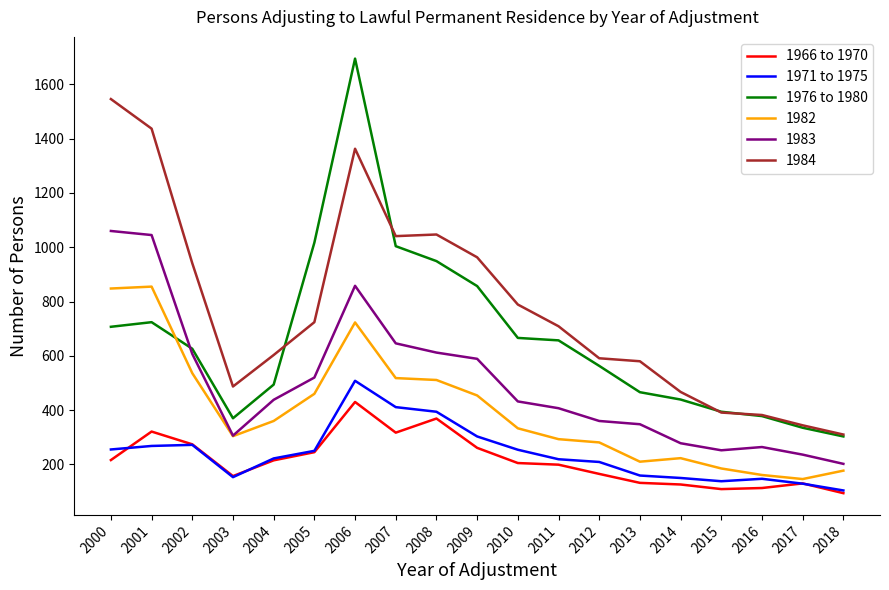

What is the difference between the highest and lowest values at 2014?

341